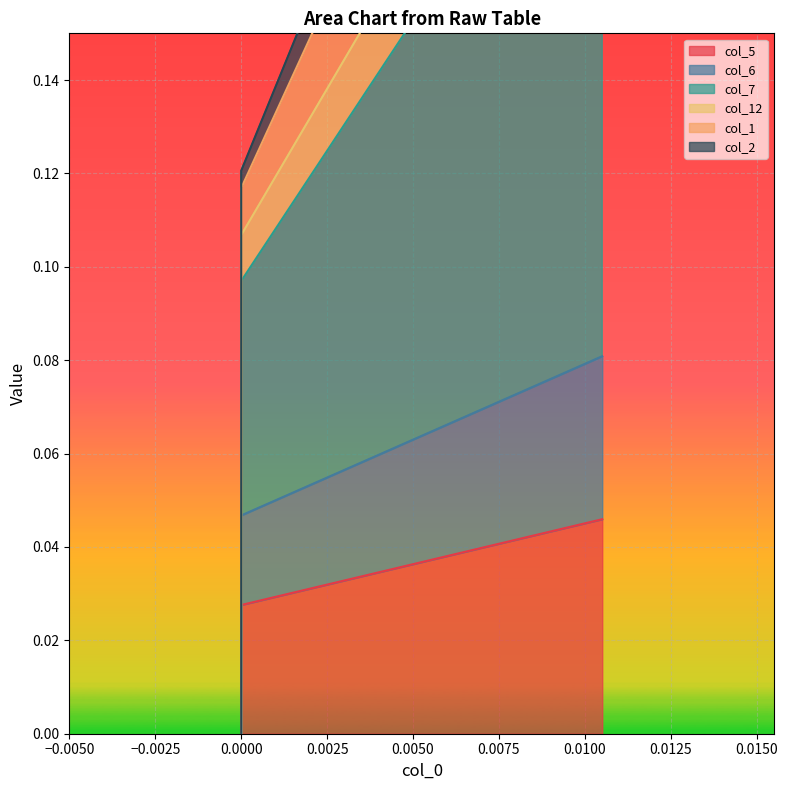

Which series has the widest spread of values?

col_7